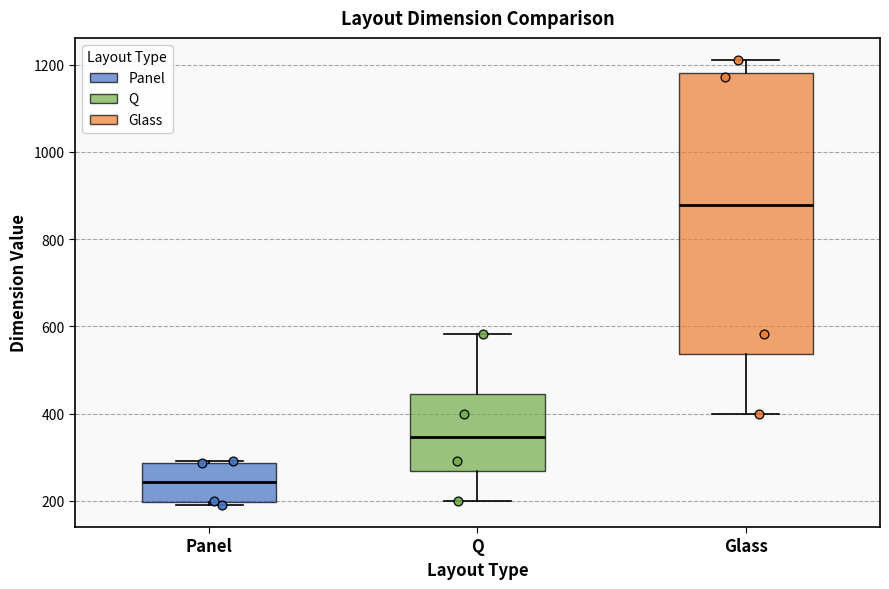

Reading left to right, transcribe this box plot: for each box, give where its median line is, the range the box spans, and where its two whiskers end, as read against the y-axis. The values are not printed on the chart, so give them approximately, as read against the axis.

Panel: median 240, box 200 to 280, whiskers 200 (just below the box's lower edge) to 300
Q: median 340, box 260 to 440, whiskers 200 to 580
Glass: median 880, box 540 to 1180, whiskers 400 to 1220